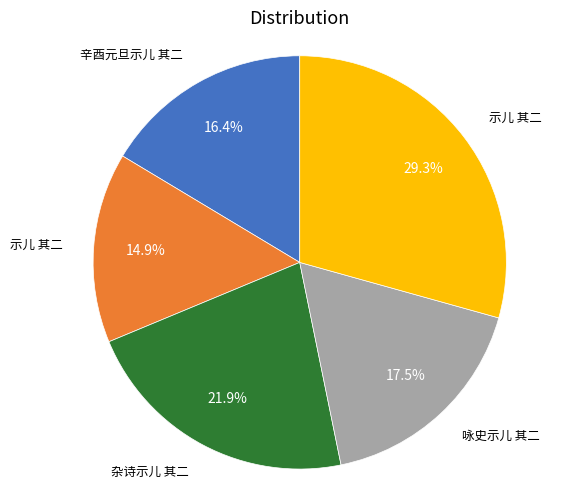

Is there a majority slice in this chart?

No